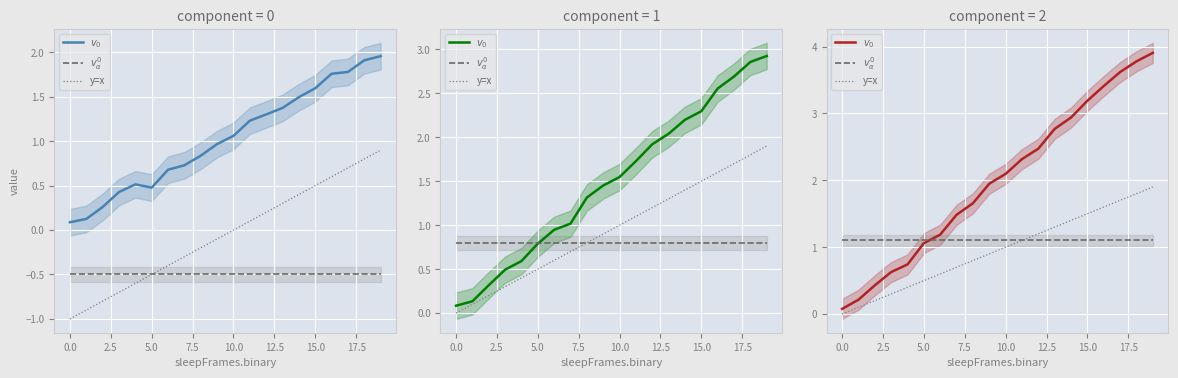

At which category is the sum across all series the highest?

19